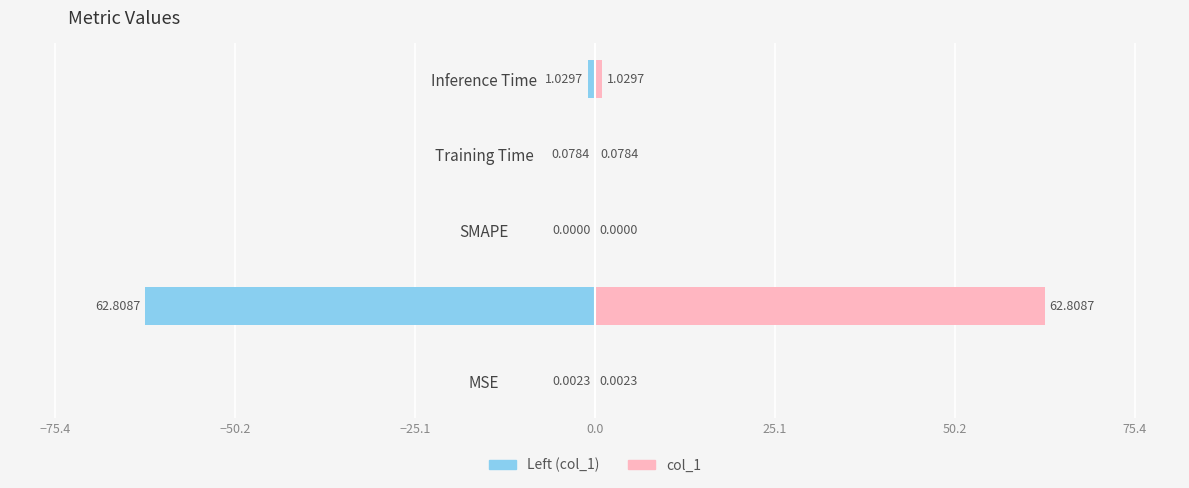

What are all the series names shown in the legend?

col_1 (left), col_1